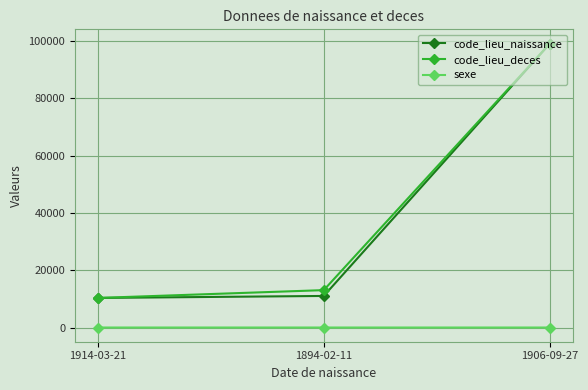

At how many categories does at least one series exceed 27525?

1